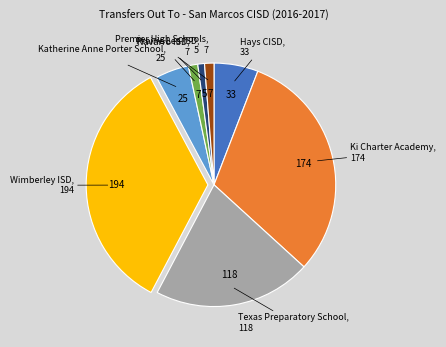

Is there a majority slice in this chart?

No